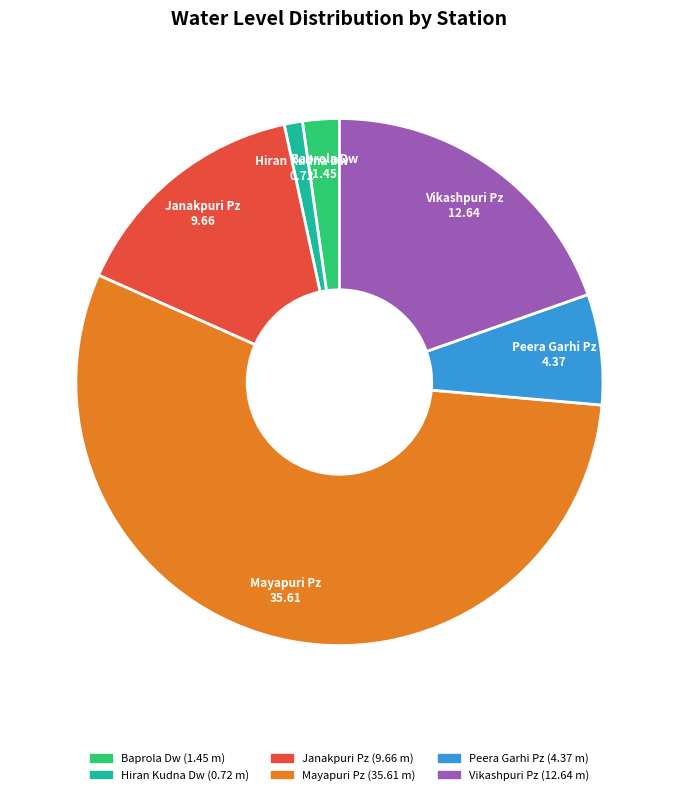

Is the sum of Janakpuri Pz and Baprola Dw greater than half?

No